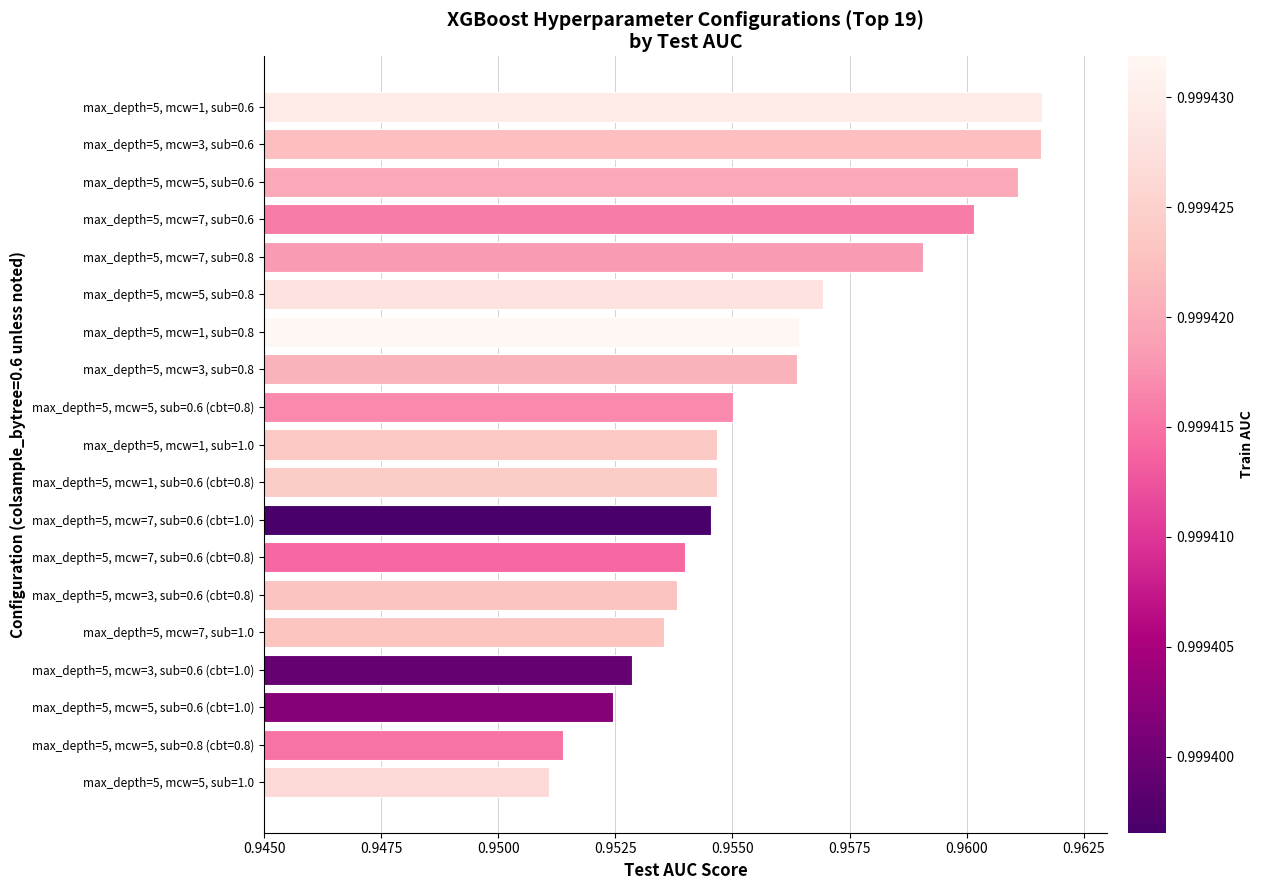

The chart shows a value of 0.7 at max_depth=5, mcw=3, sub=0.6 (cbt=0.8). True or false?

False